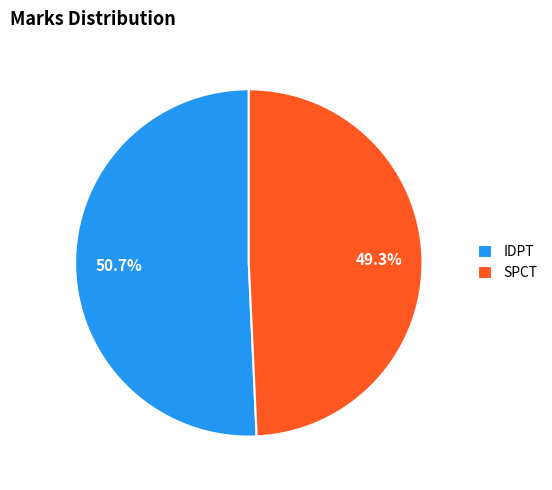

Which has a higher value, IDPT or SPCT?

IDPT